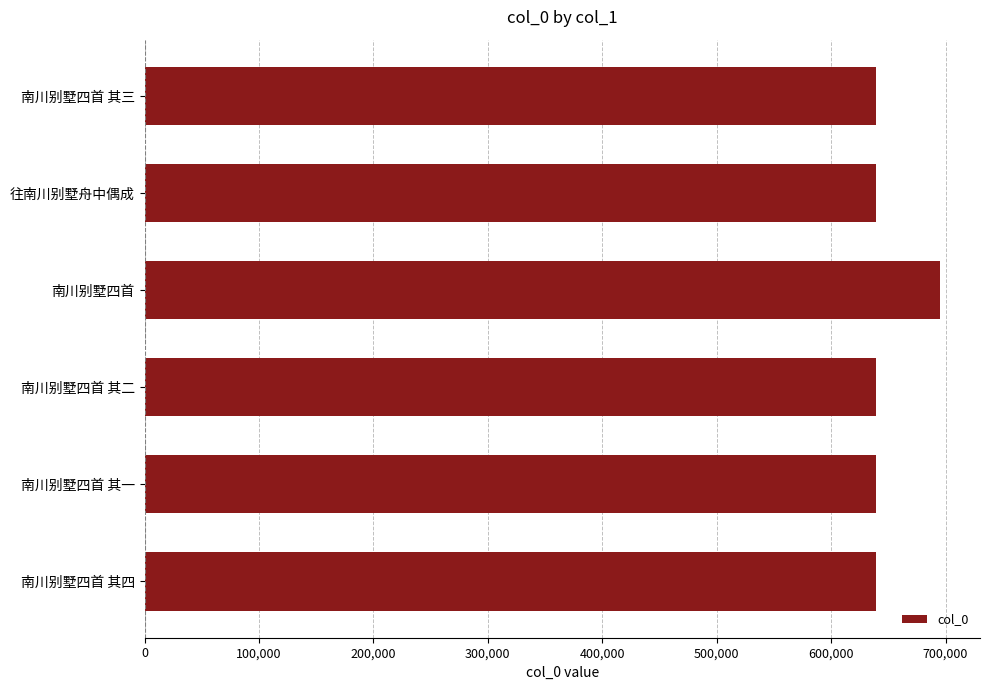

How many bars are there in total?

6